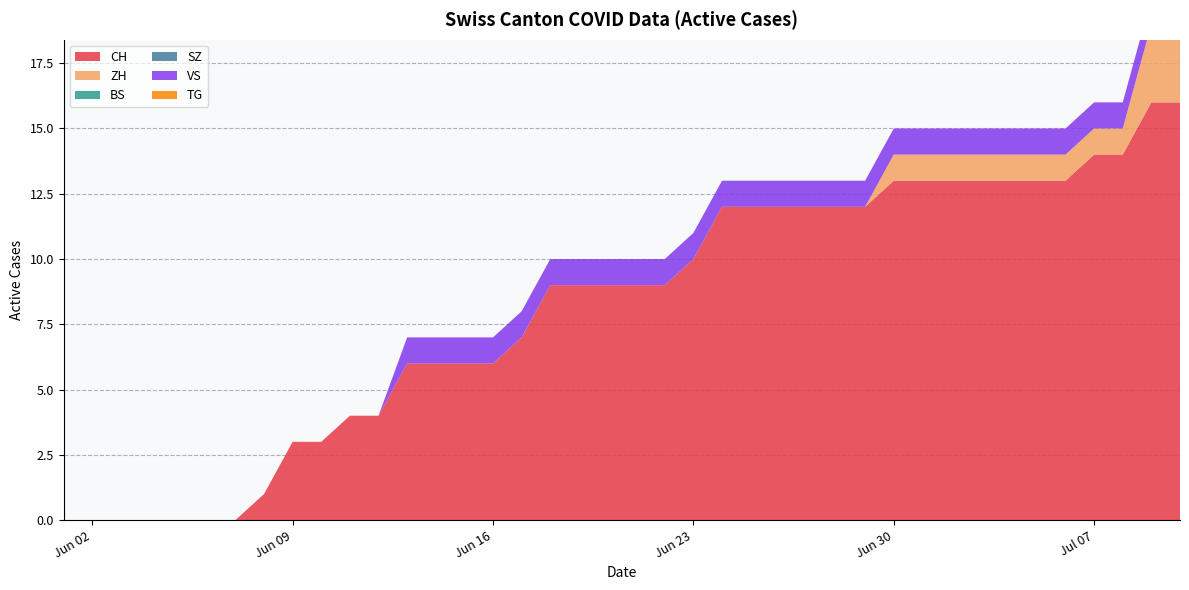

Reading left to right, transcribe all the data shown in this chart.

CH: 0	0	0	0	0	0	0	1	3	3	4	4	6	6	6	6	7	9	9	9	9	9	10	12	12	12	12	12	12	13	13	13	13	13	13	13	14	14	16	16
ZH: 0	0	0	0	0	0	0	0	0	0	0	0	0	0	0	0	0	0	0	0	0	0	0	0	0	0	0	0	0	1	1	1	1	1	1	1	1	1	3	3
BS: 0	0	0	0	0	0	0	0	0	0	0	0	0	0	0	0	0	0	0	0	0	0	0	0	0	0	0	0	0	0	0	0	0	0	0	0	0	0	0	0
SZ: 0	0	0	0	0	0	0	0	0	0	0	0	0	0	0	0	0	0	0	0	0	0	0	0	0	0	0	0	0	0	0	0	0	0	0	0	0	0	0	0
VS: 0	0	0	0	0	0	0	0	0	0	0	0	1	1	1	1	1	1	1	1	1	1	1	1	1	1	1	1	1	1	1	1	1	1	1	1	1	1	1	1
TG: 0	0	0	0	0	0	0	0	0	0	0	0	0	0	0	0	0	0	0	0	0	0	0	0	0	0	0	0	0	0	0	0	0	0	0	0	0	0	0	0